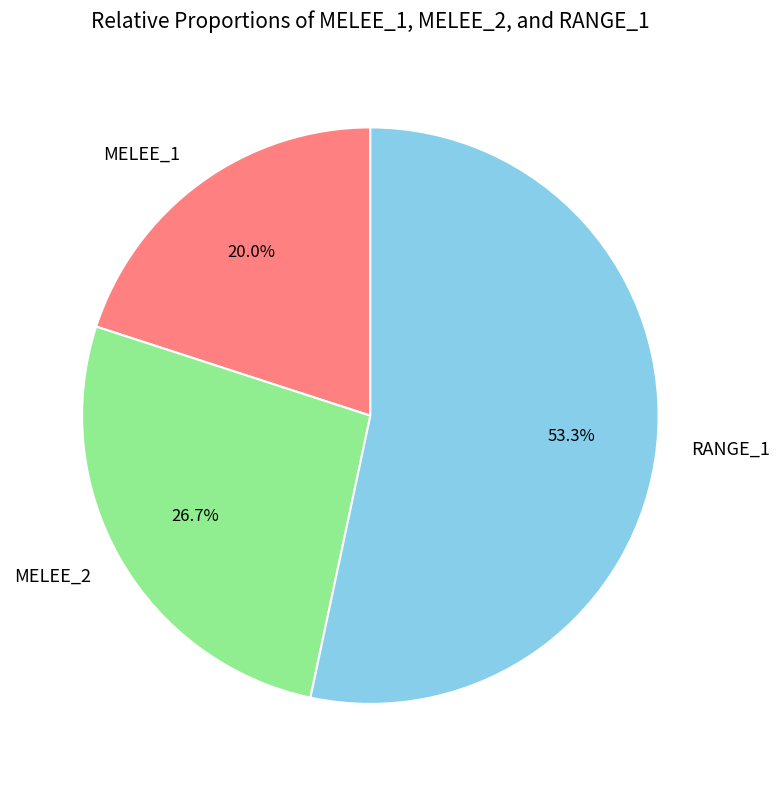

What percentage do MELEE_1 and MELEE_2 together represent?

46.7%